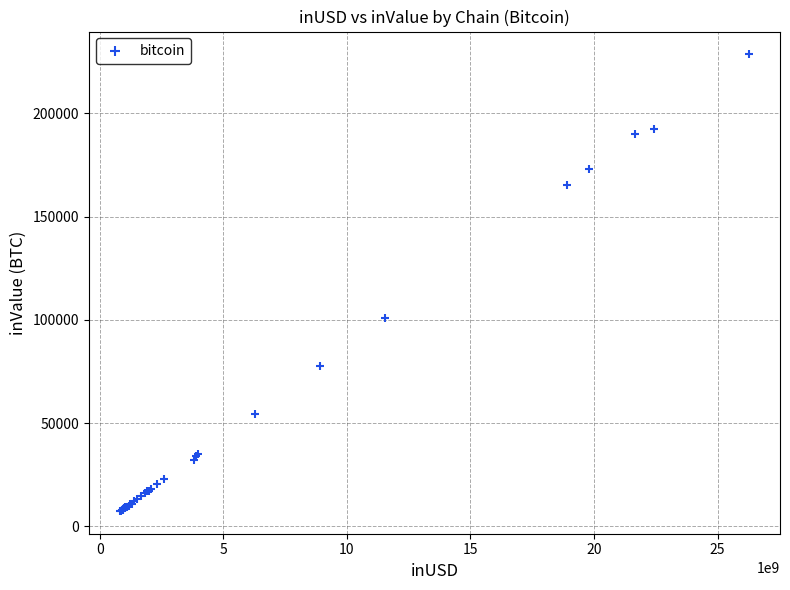

What Y value in the scatter plot is closest to 117986?

100735.1